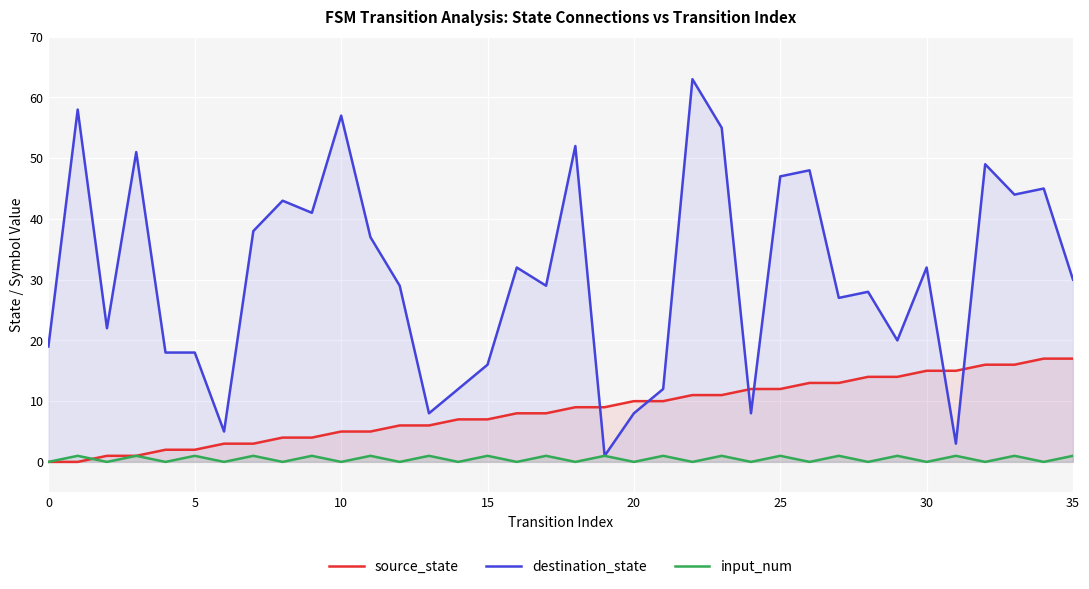

How many distinct data groups are displayed?

3